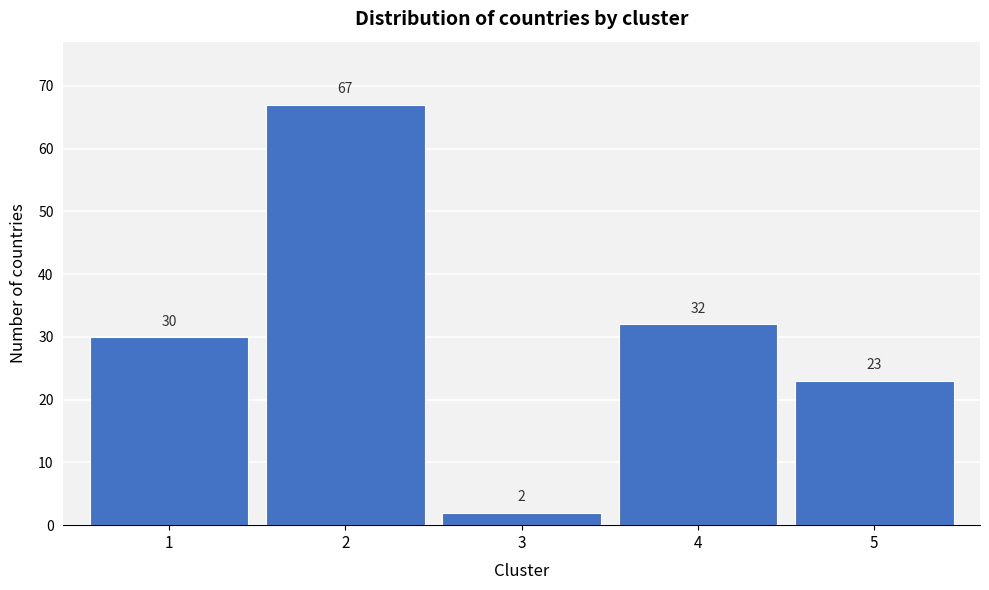

Reading left to right, extract all data points from this chart.

1=30	2=67	3=2	4=32	5=23